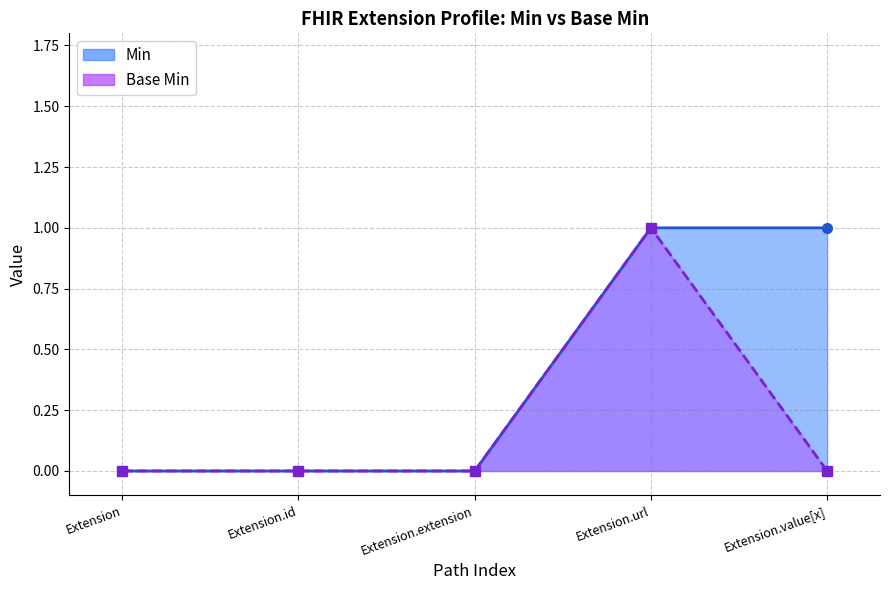

What is the label of the 1st point from the left?

Extension